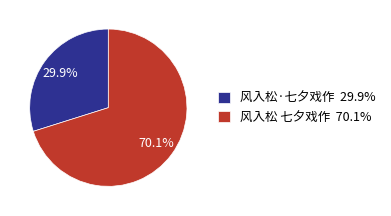

Combined, do 风入松·七夕戏作 and 风入松 七夕戏作 account for over 50%?

Yes